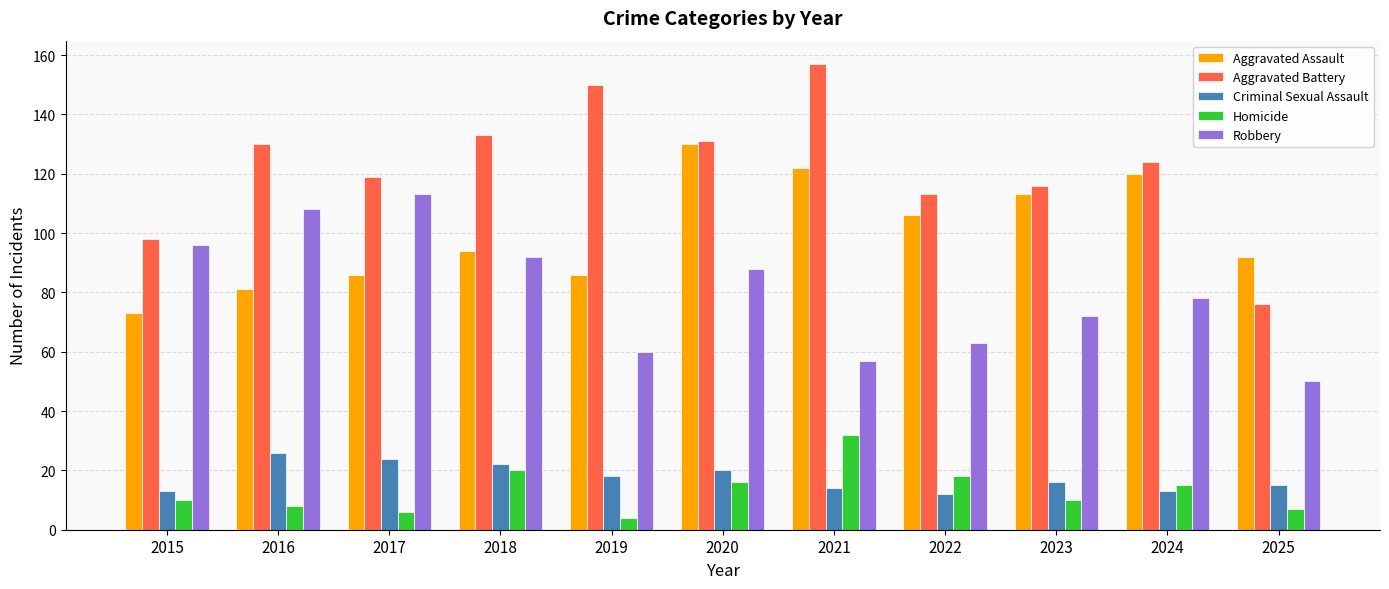

How many values in the Robbery series are below 78?

5